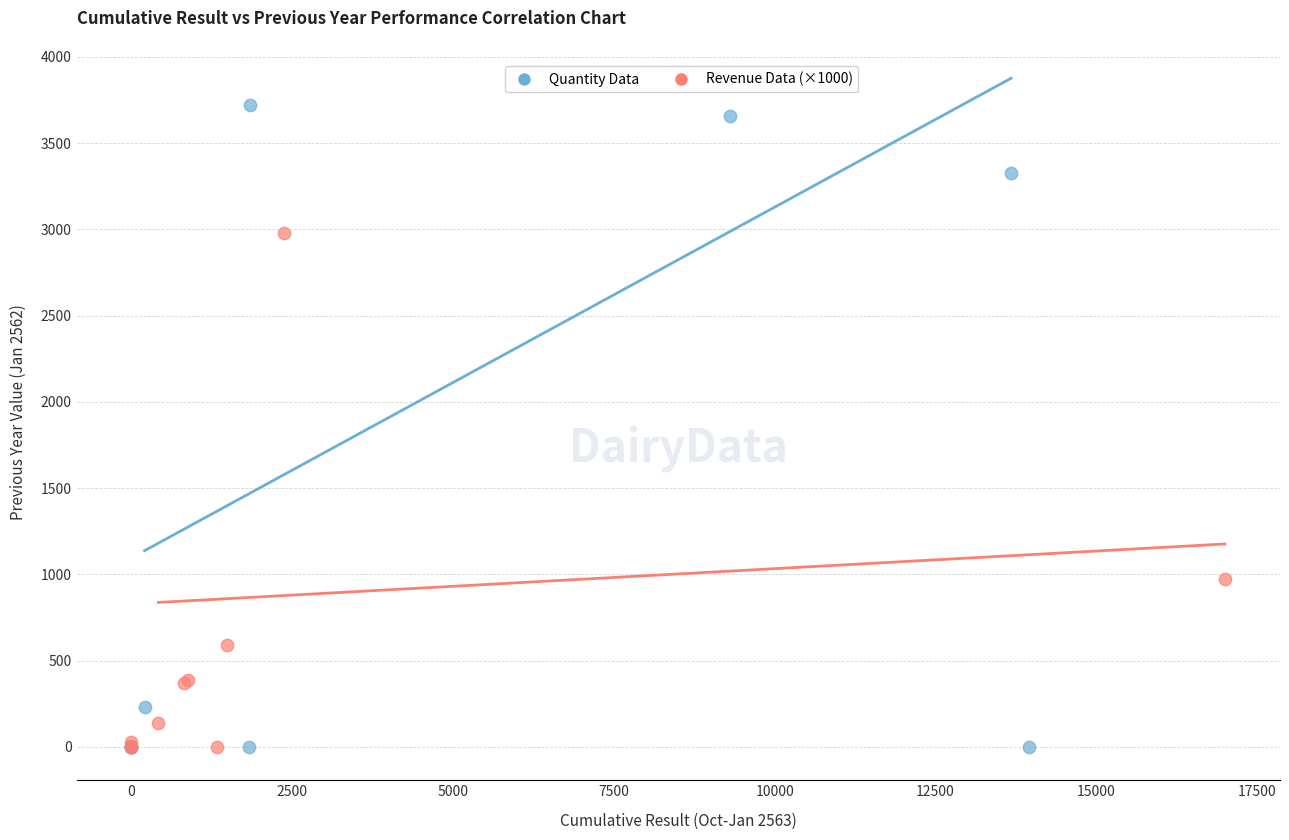

Which series has the widest spread of Y values?

Quantity Data